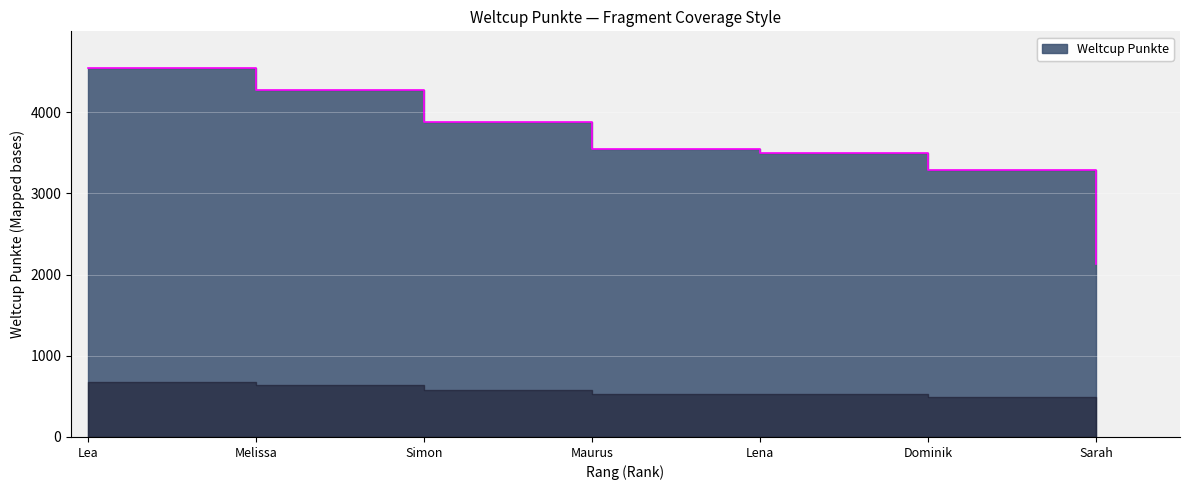

What is the approximate value at Simon?

3881